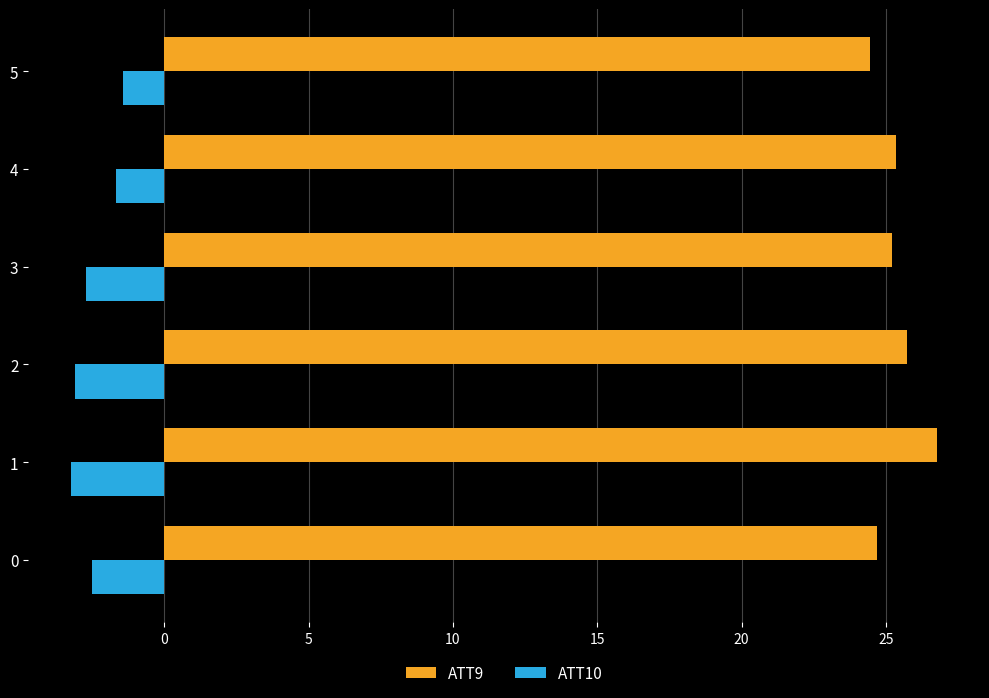

What is the difference between the highest and lowest values at 1?

30.0